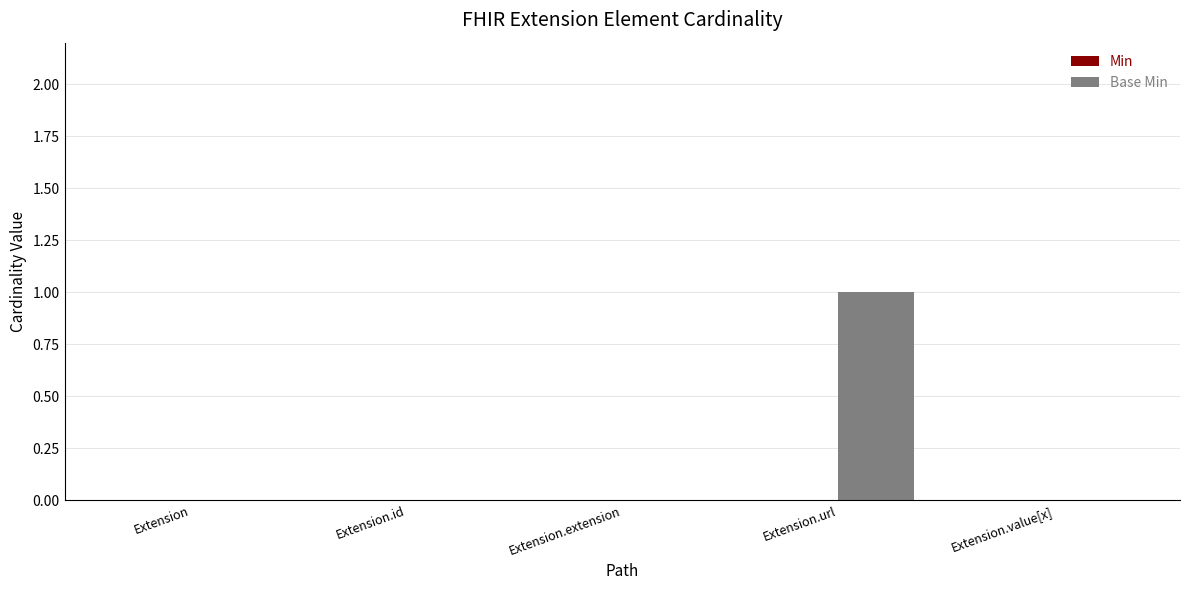

What is the change in value from Extension.extension to Extension.url?

+1